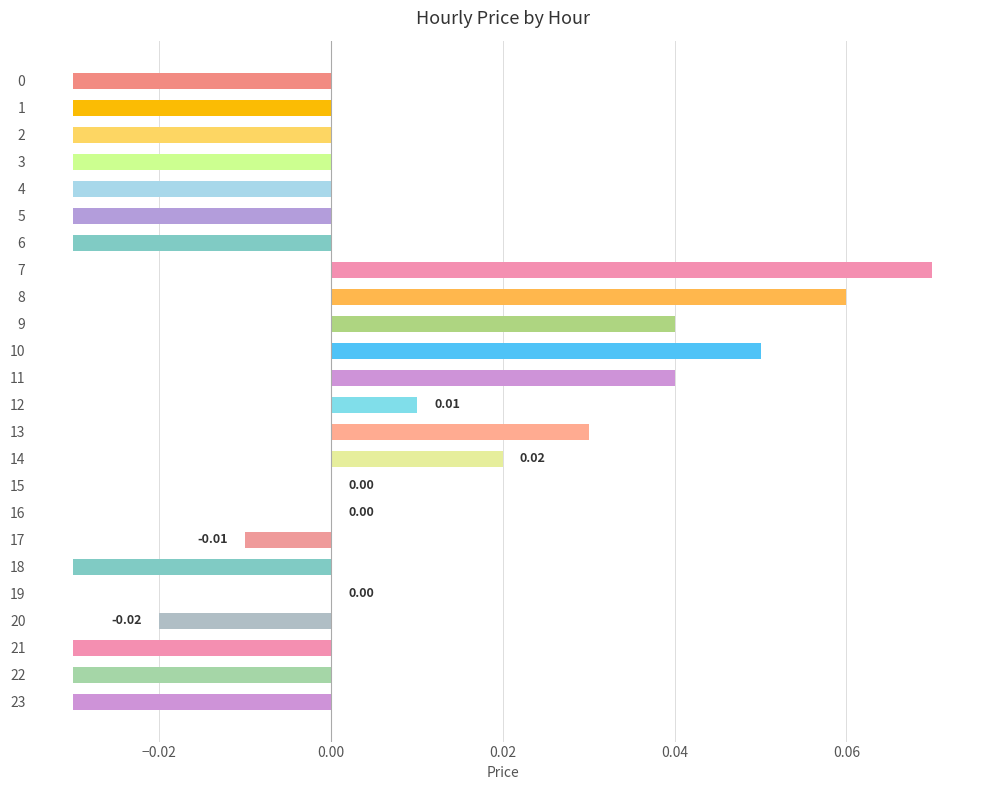

Which has a higher value, 6 or 17?

17